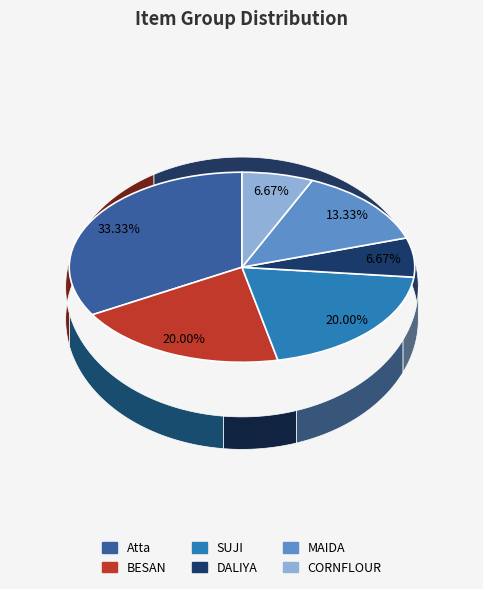

Is there a majority slice in this chart?

No